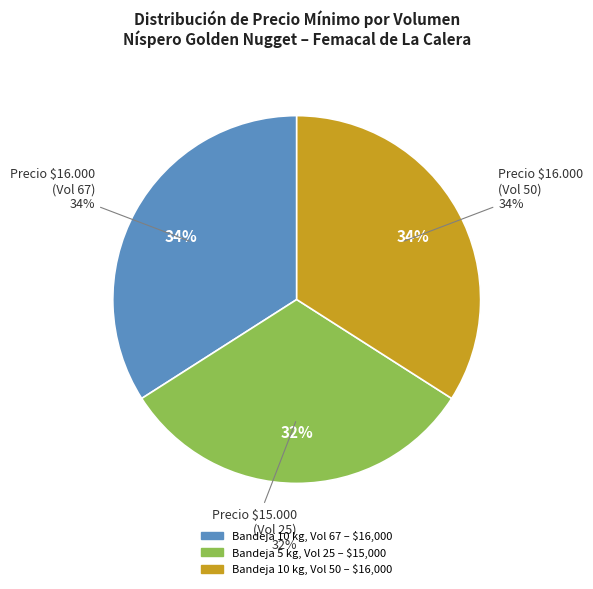

To the nearest percent, what is the combined percentage of Volumen 67 and Volumen 25?

66%